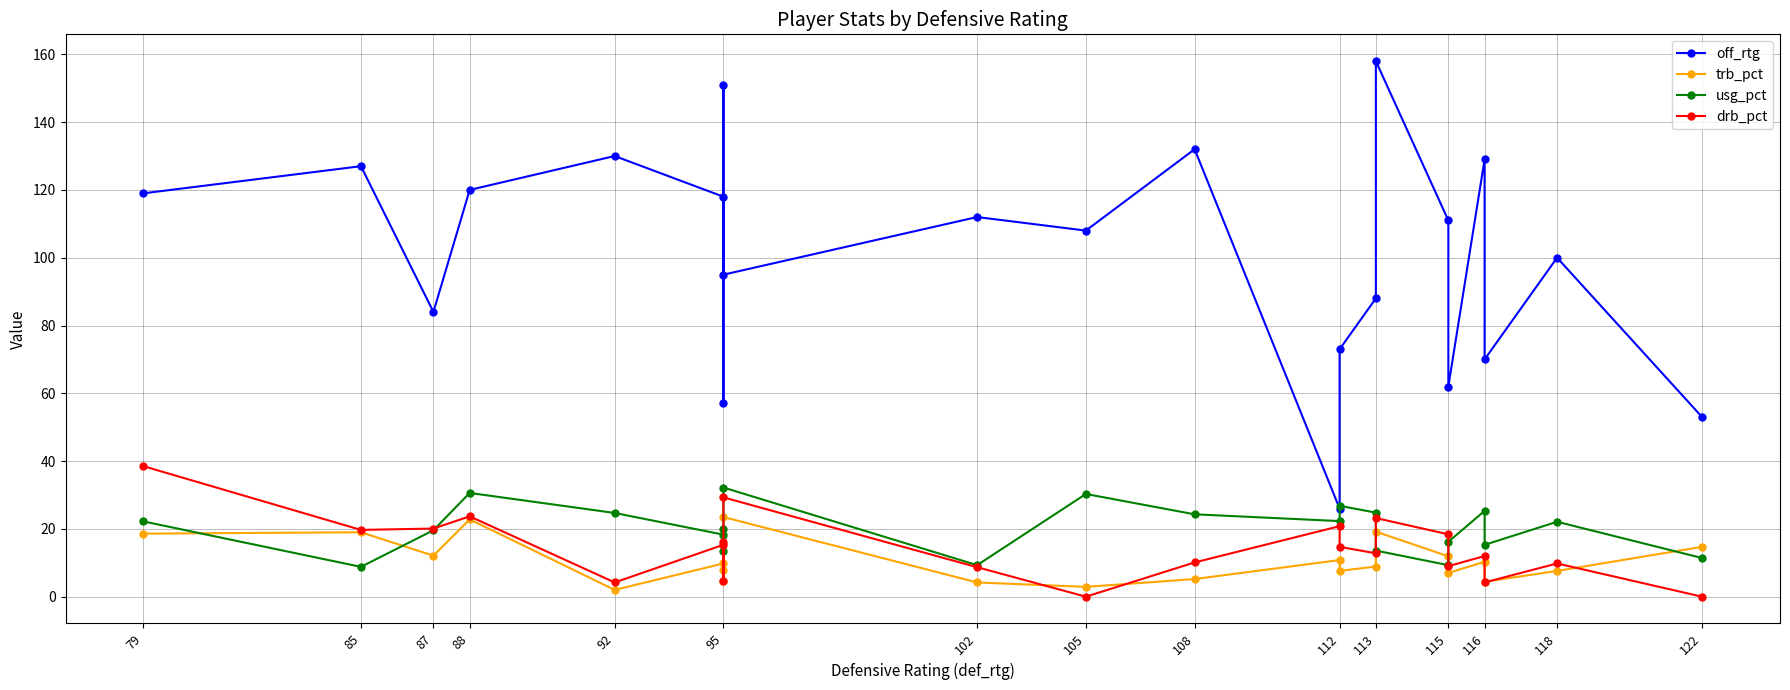

Is it true that drb_pct equals 9.0 at 115?

True